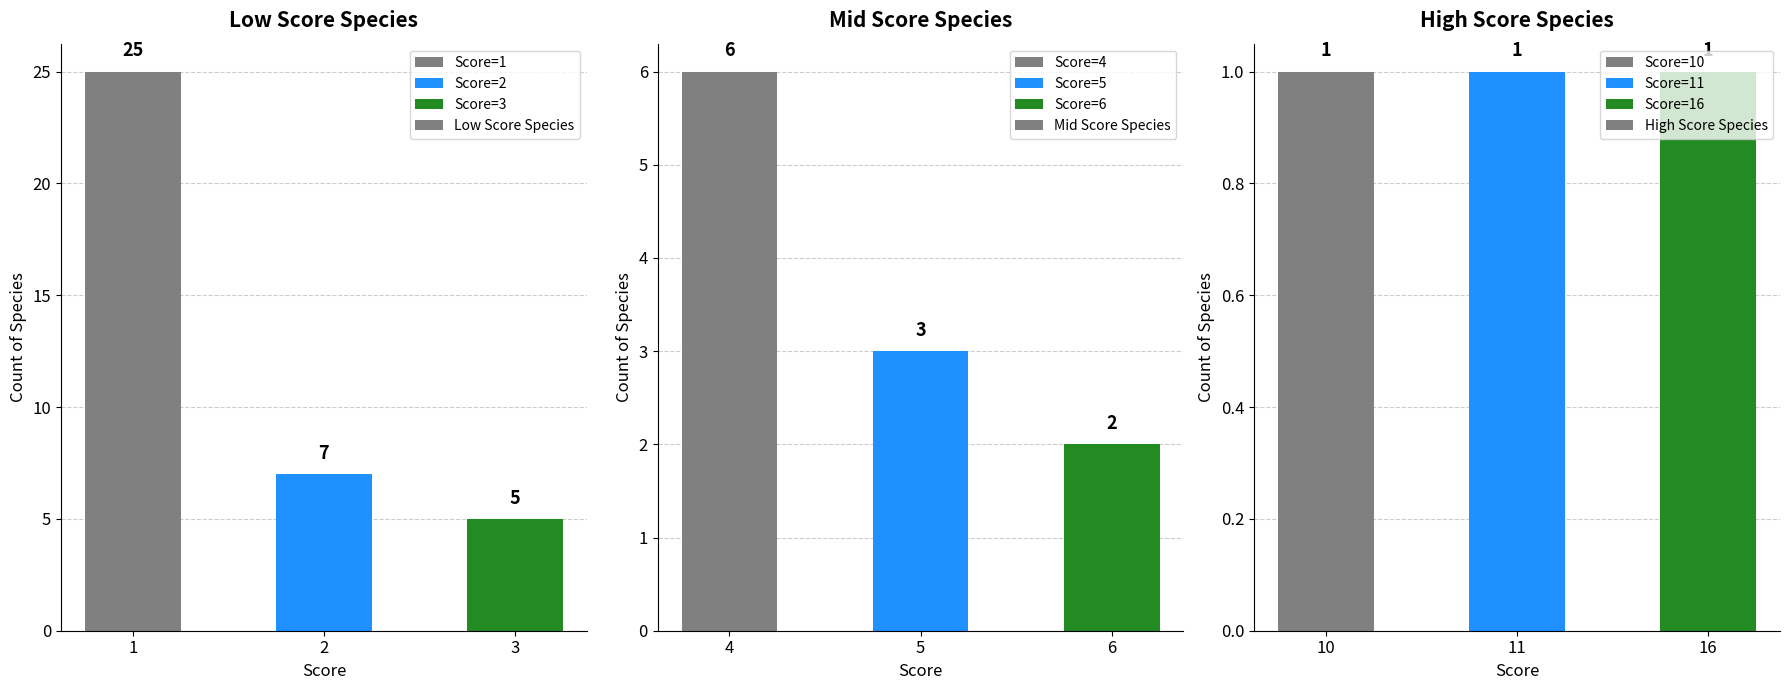

What is the lowest value of the High Score Species series?

1